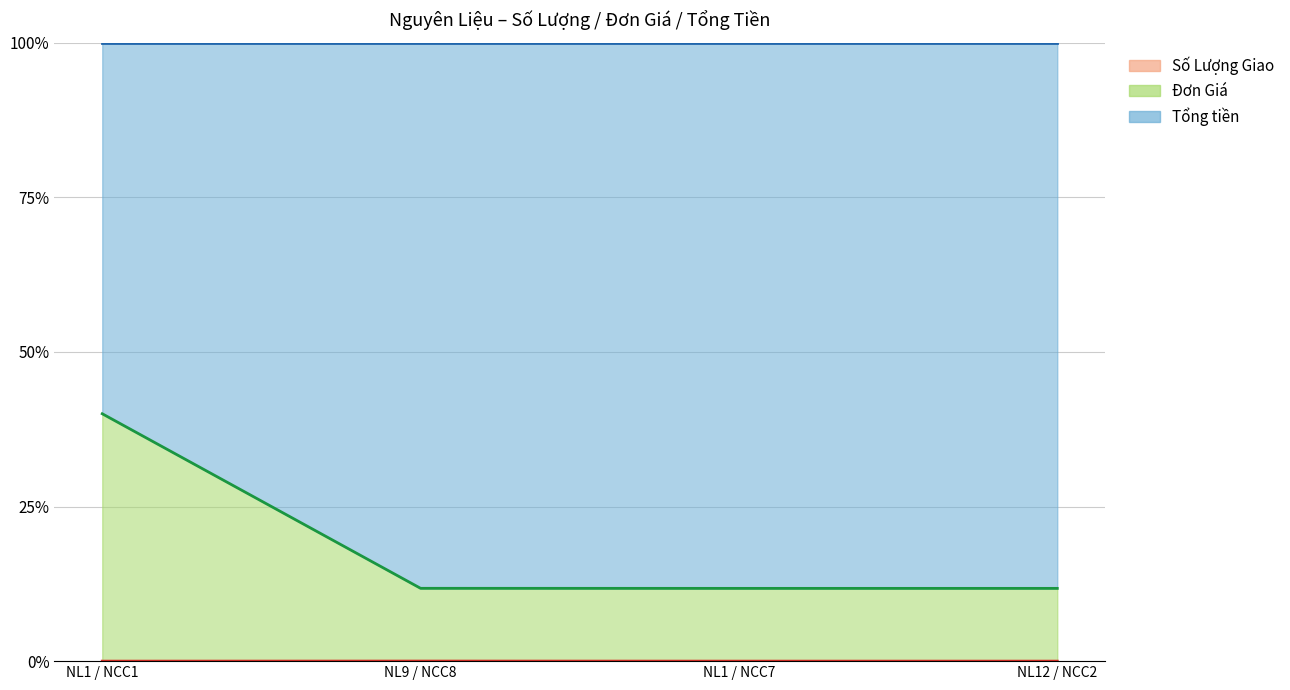

Count the number of categories in the chart.

4